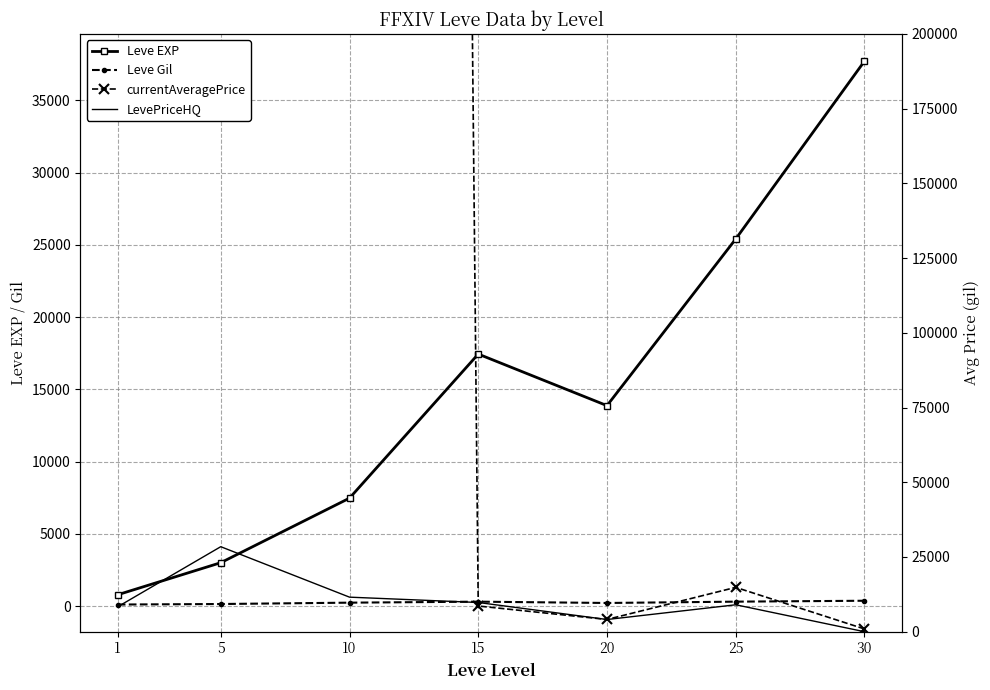

Which has a higher value, 10 or 25?

25